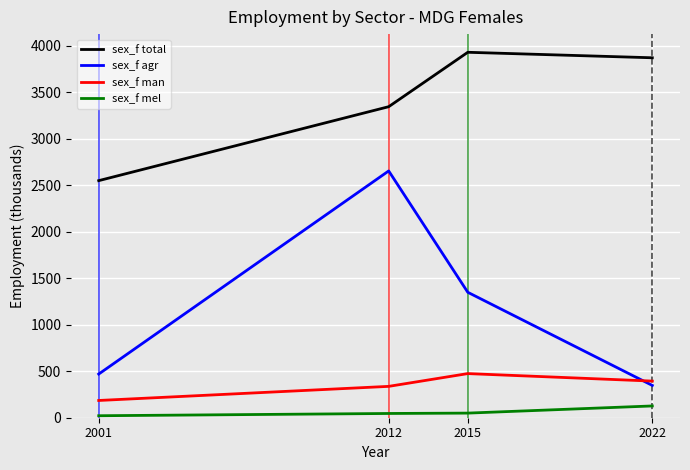

Which category has the highest value across all series?

2015